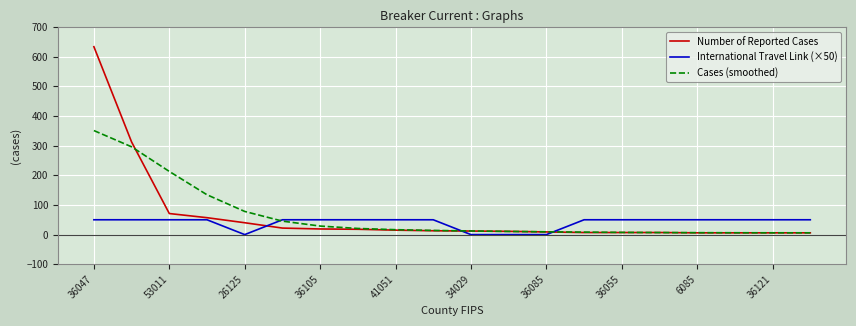

How many values in the Cases (smoothed) series exceed 14?

10